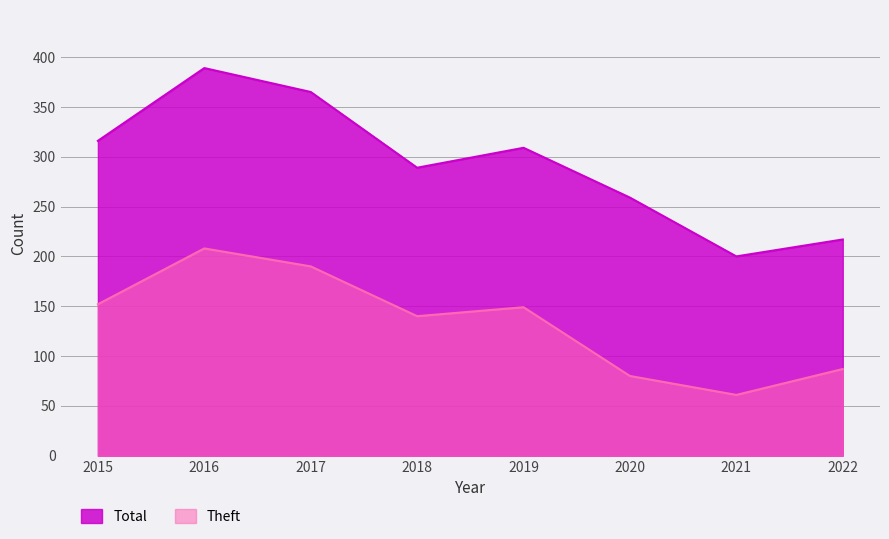

Is the value of Theft at 2017 greater than the value of Total at 2019?

No